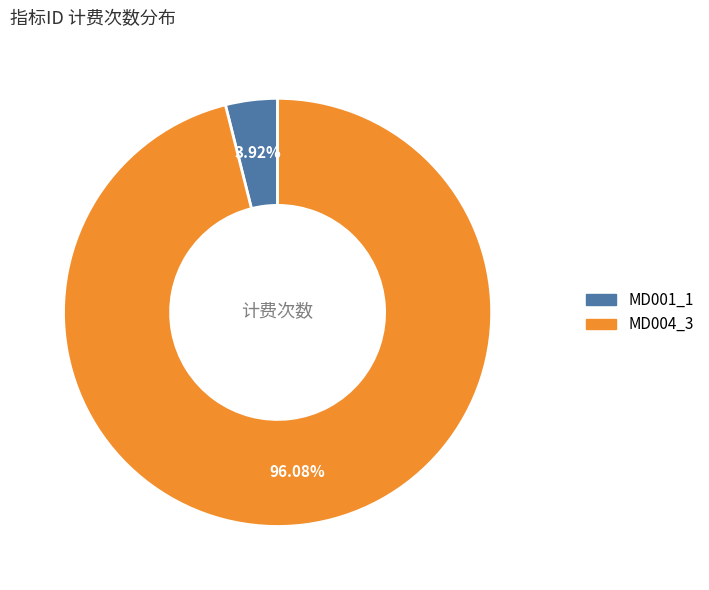

Which has a higher value, MD001_1 or MD004_3?

MD004_3